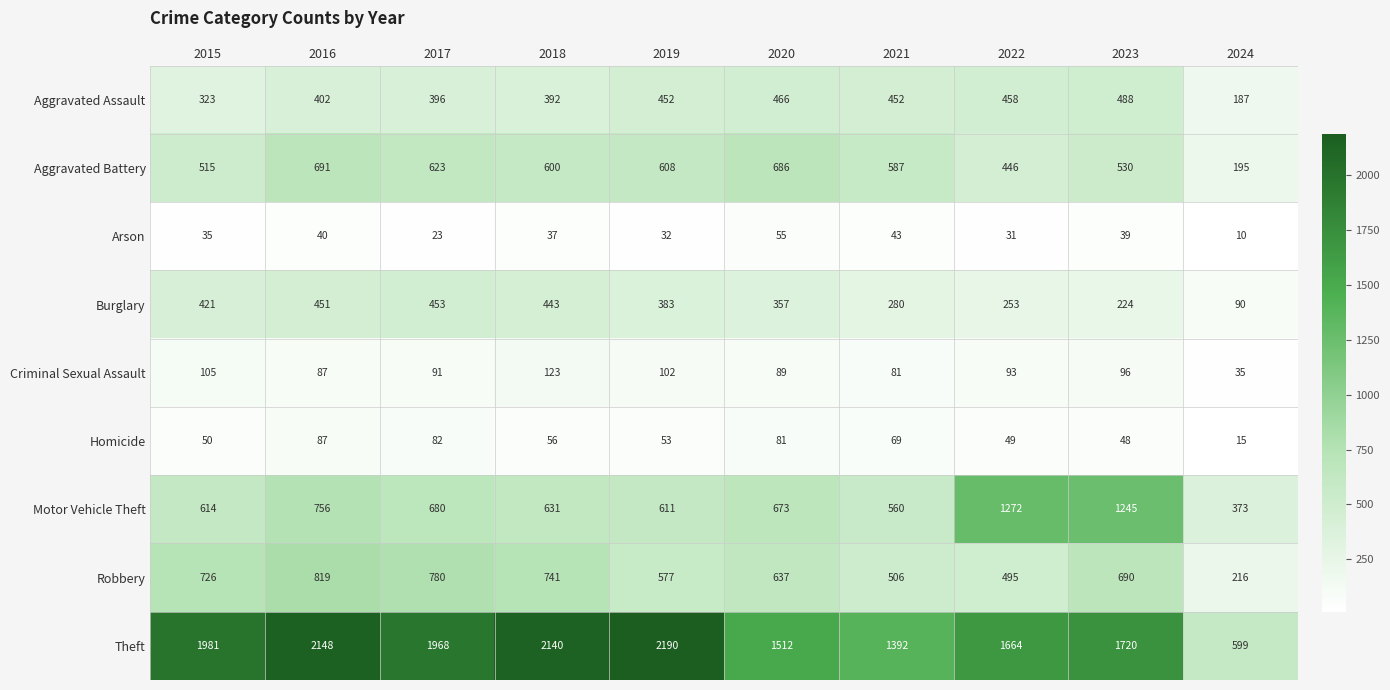

Rank the series at 2015 from highest to lowest value.

Theft, Robbery, Motor Vehicle Theft, Aggravated Battery, Burglary, Aggravated Assault, Criminal Sexual Assault, Homicide, Arson